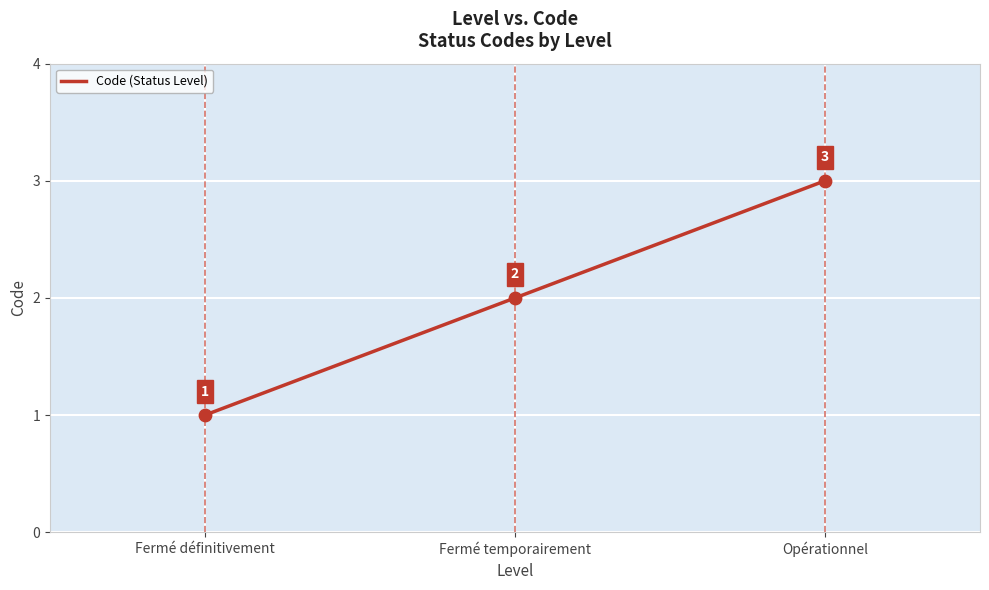

What is the ratio of the value at Fermé temporairement to the value at Opérationnel?

0.7